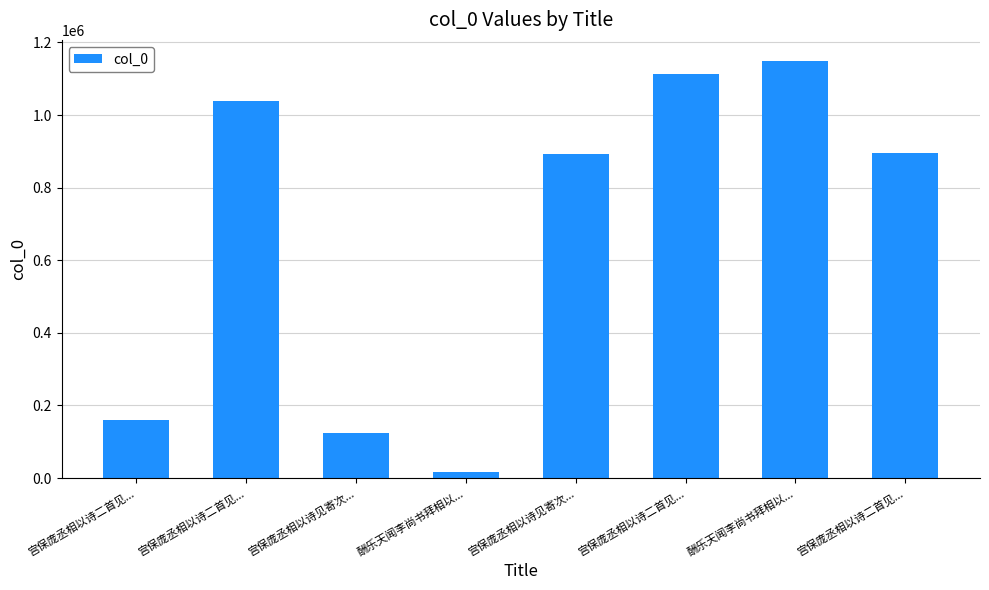

How many bars are there in total?

8